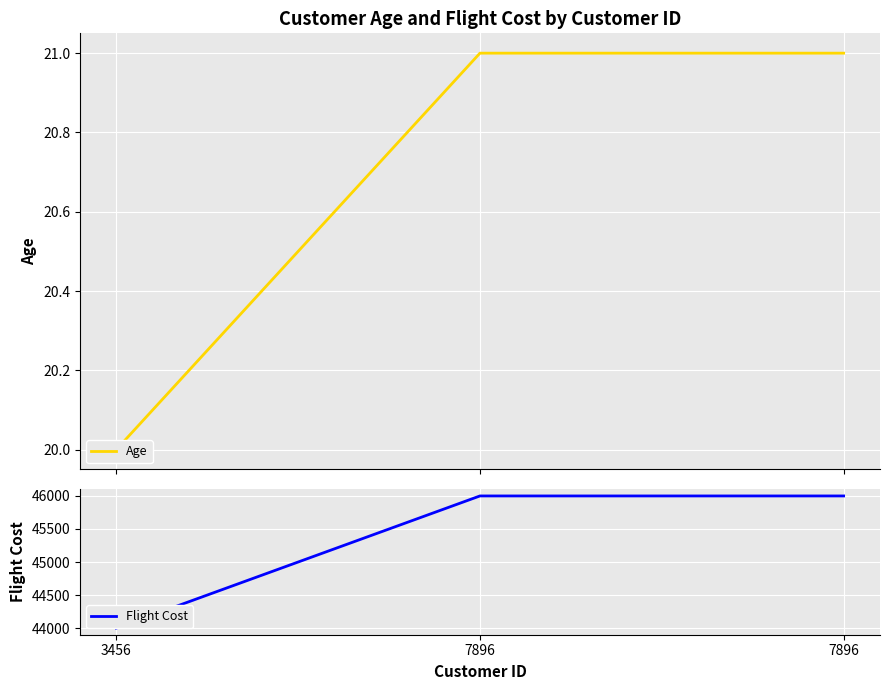

What is the value of the Age point at the 3rd from the left?

21